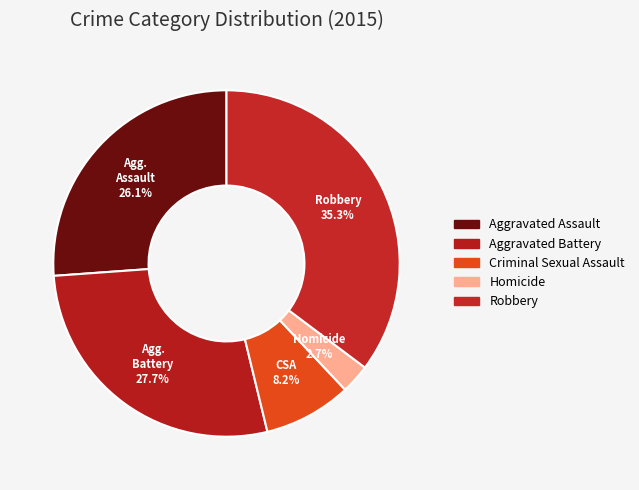

Is Criminal Sexual Assault the majority of the pie?

No